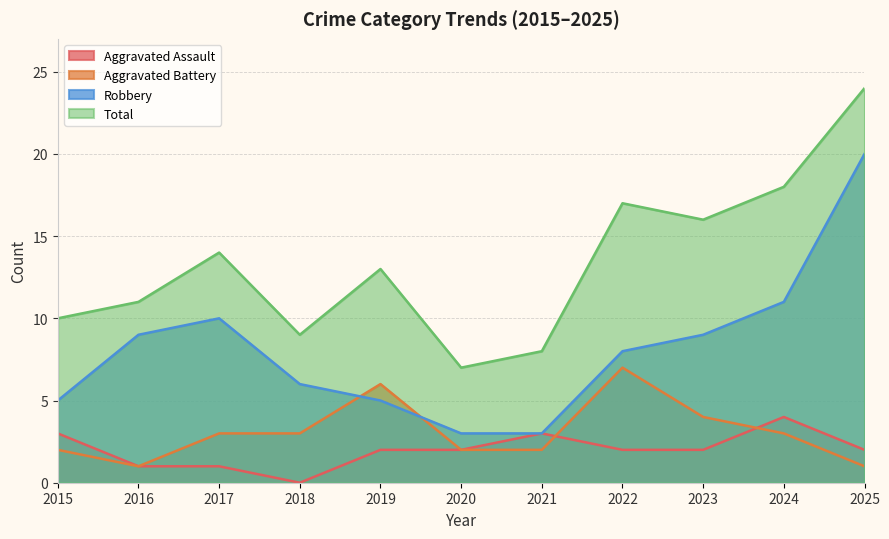

What is the value of the Total point at the 11th from the left?

24